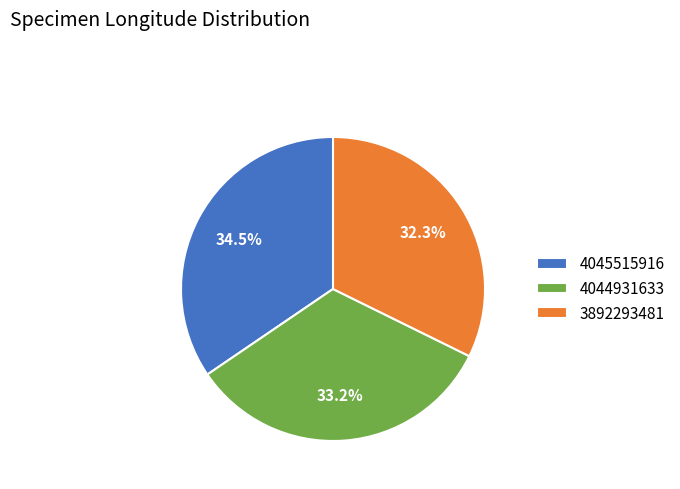

True or false: 4044931633 accounts for 24% of the total.

False